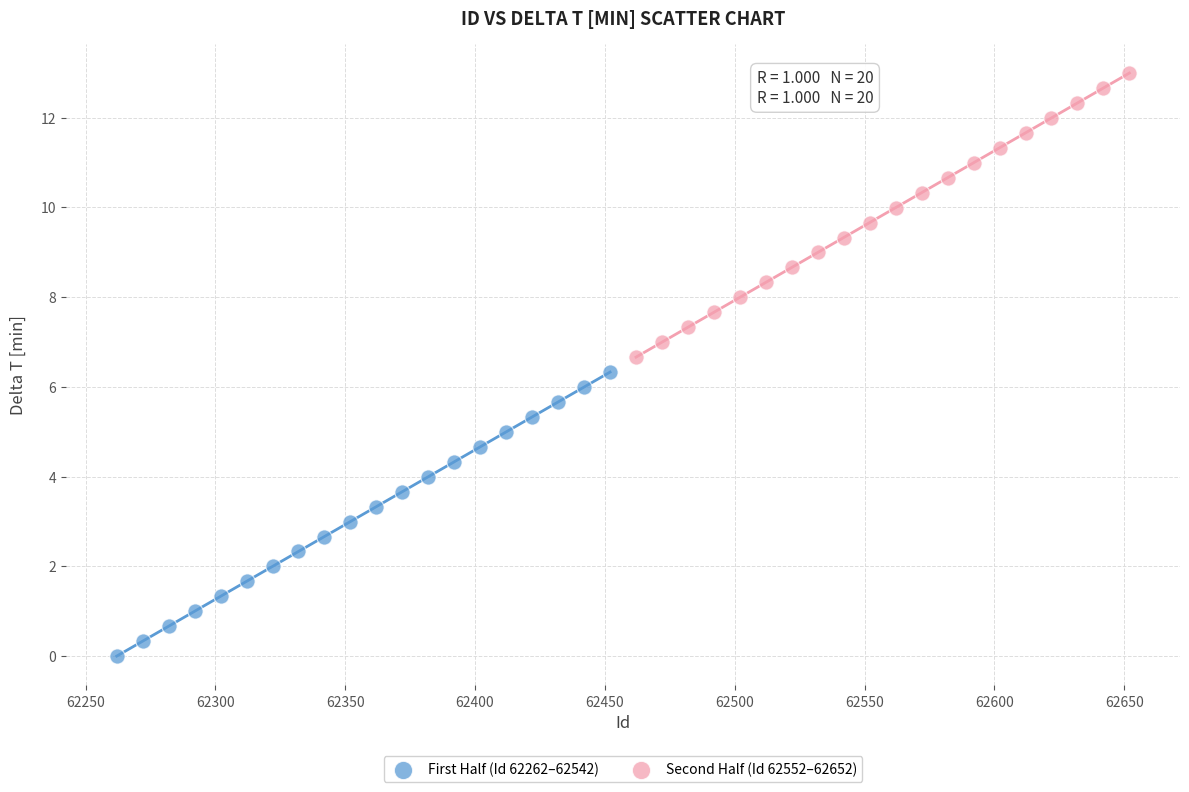

Which series reaches the minimum Y coordinate?

First Half (Id 62262–62542)